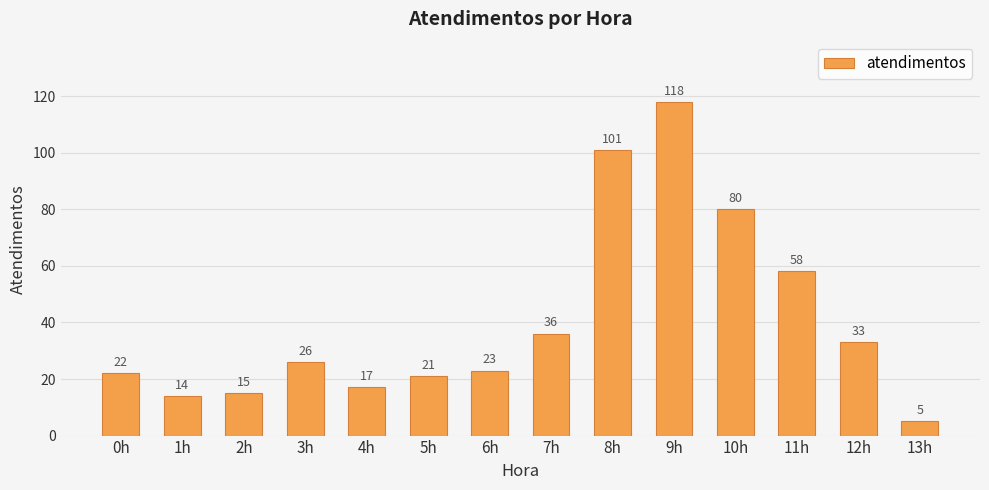

What is the smallest value displayed?

5